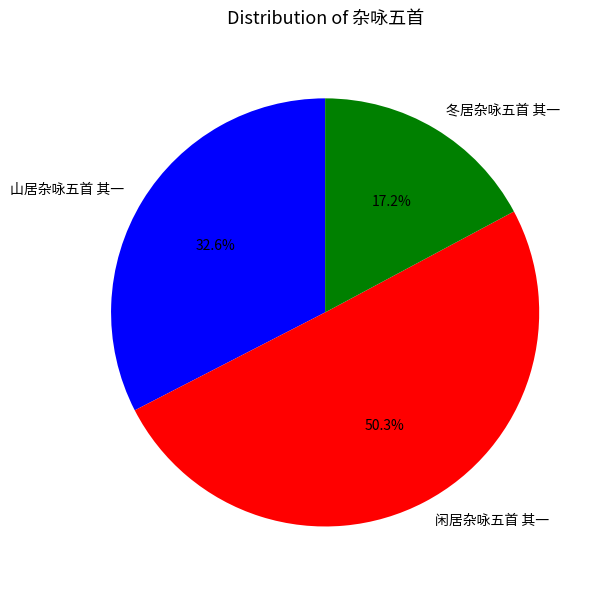

What is the total percentage of 山居杂咏五首 其一 and 闲居杂咏五首 其一?

82.8%